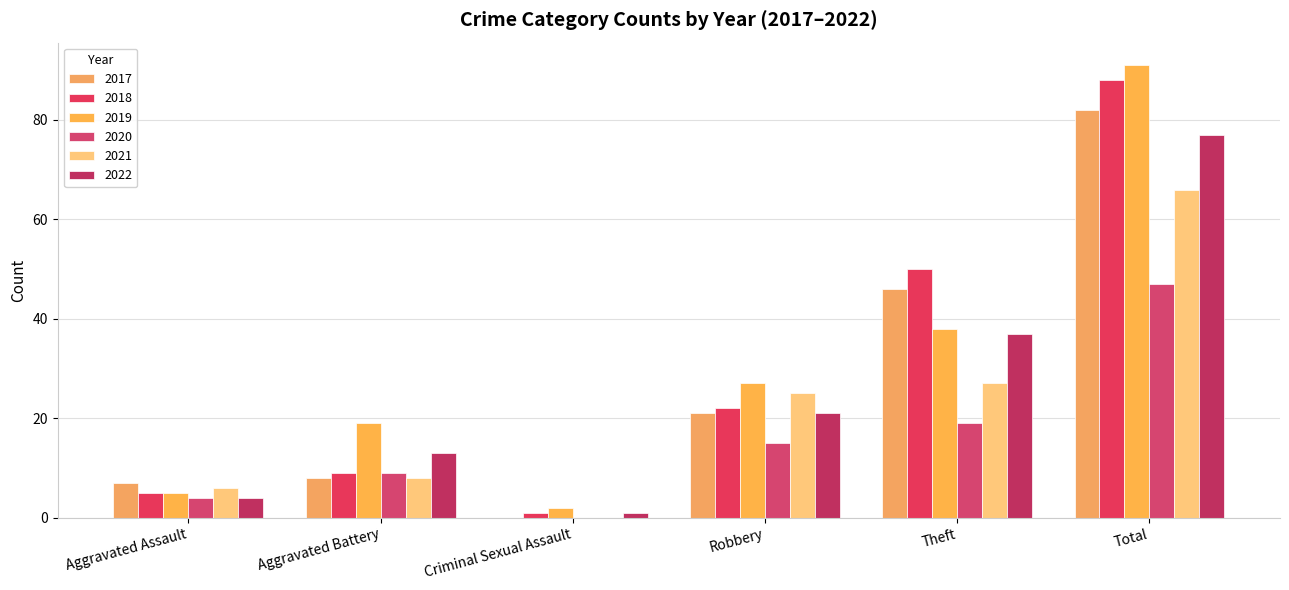

How many groups of bars are there?

6